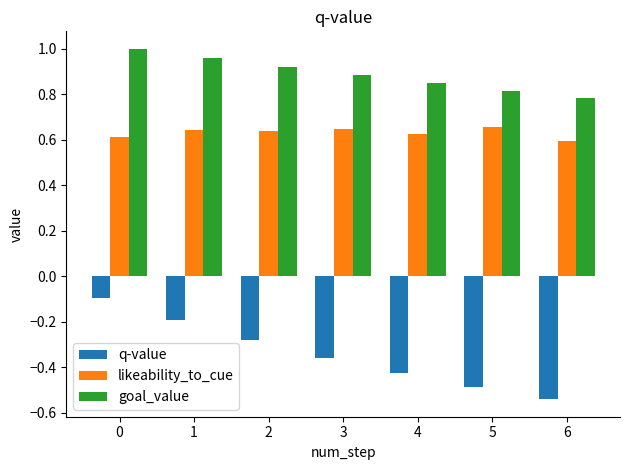

What are all the series names shown in the legend?

q-value, likeability_to_cue, goal_value